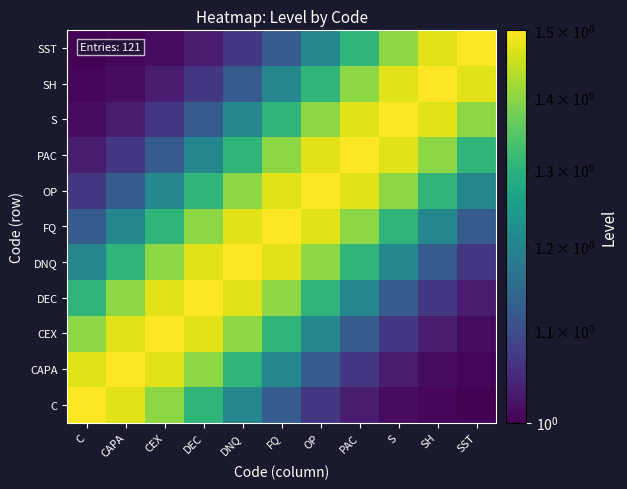

Reading left to right, transcribe all the data shown in this chart.

C: C=1.5	CAPA=1.5	CEX=1.4	DEC=1.3	DNQ=1.2	FQ=1.1	OP=1.1	PAC=1.0	S=1.0	SH=1.0	SST=1.0
CAPA: C=1.5	CAPA=1.5	CEX=1.5	DEC=1.4	DNQ=1.3	FQ=1.2	OP=1.1	PAC=1.1	S=1.0	SH=1.0	SST=1.0
CEX: C=1.4	CAPA=1.5	CEX=1.5	DEC=1.5	DNQ=1.4	FQ=1.3	OP=1.2	PAC=1.1	S=1.1	SH=1.0	SST=1.0
DEC: C=1.3	CAPA=1.4	CEX=1.5	DEC=1.5	DNQ=1.5	FQ=1.4	OP=1.3	PAC=1.2	S=1.1	SH=1.1	SST=1.0
DNQ: C=1.2	CAPA=1.3	CEX=1.4	DEC=1.5	DNQ=1.5	FQ=1.5	OP=1.4	PAC=1.3	S=1.2	SH=1.1	SST=1.1
FQ: C=1.1	CAPA=1.2	CEX=1.3	DEC=1.4	DNQ=1.5	FQ=1.5	OP=1.5	PAC=1.4	S=1.3	SH=1.2	SST=1.1
OP: C=1.1	CAPA=1.1	CEX=1.2	DEC=1.3	DNQ=1.4	FQ=1.5	OP=1.5	PAC=1.5	S=1.4	SH=1.3	SST=1.2
PAC: C=1.0	CAPA=1.1	CEX=1.1	DEC=1.2	DNQ=1.3	FQ=1.4	OP=1.5	PAC=1.5	S=1.5	SH=1.4	SST=1.3
S: C=1.0	CAPA=1.0	CEX=1.1	DEC=1.1	DNQ=1.2	FQ=1.3	OP=1.4	PAC=1.5	S=1.5	SH=1.5	SST=1.4
SH: C=1.0	CAPA=1.0	CEX=1.0	DEC=1.1	DNQ=1.1	FQ=1.2	OP=1.3	PAC=1.4	S=1.5	SH=1.5	SST=1.5
SST: C=1.0	CAPA=1.0	CEX=1.0	DEC=1.0	DNQ=1.1	FQ=1.1	OP=1.2	PAC=1.3	S=1.4	SH=1.5	SST=1.5